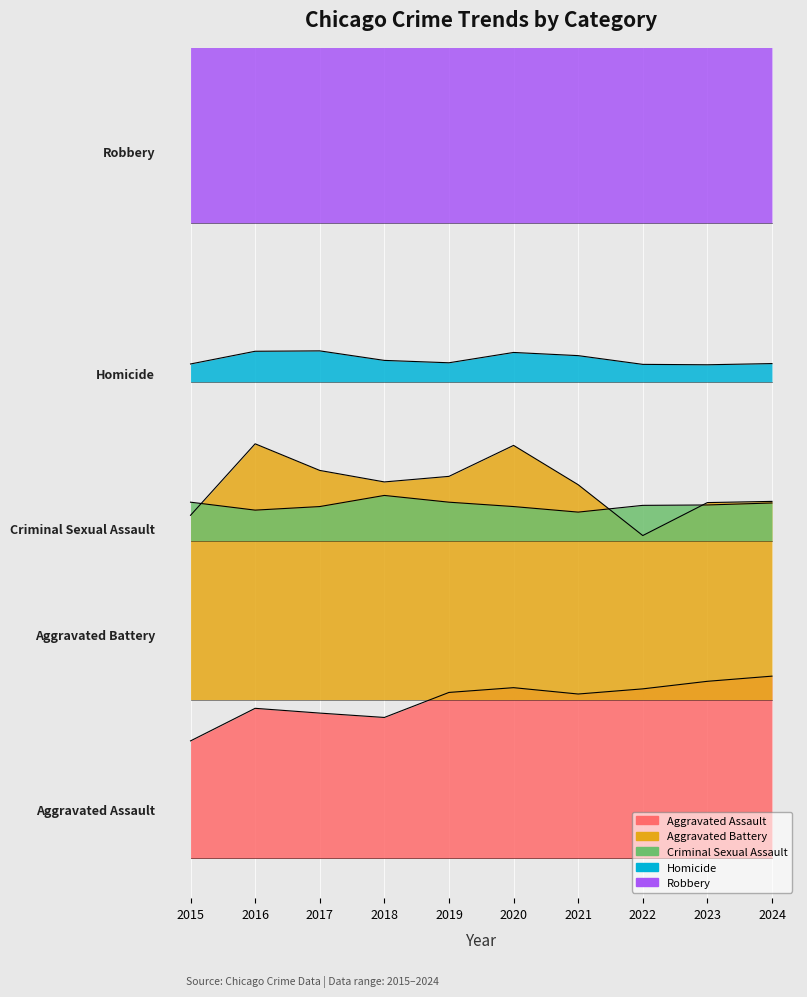

What is the value of the Homicide point at the 4th from the left?

1254